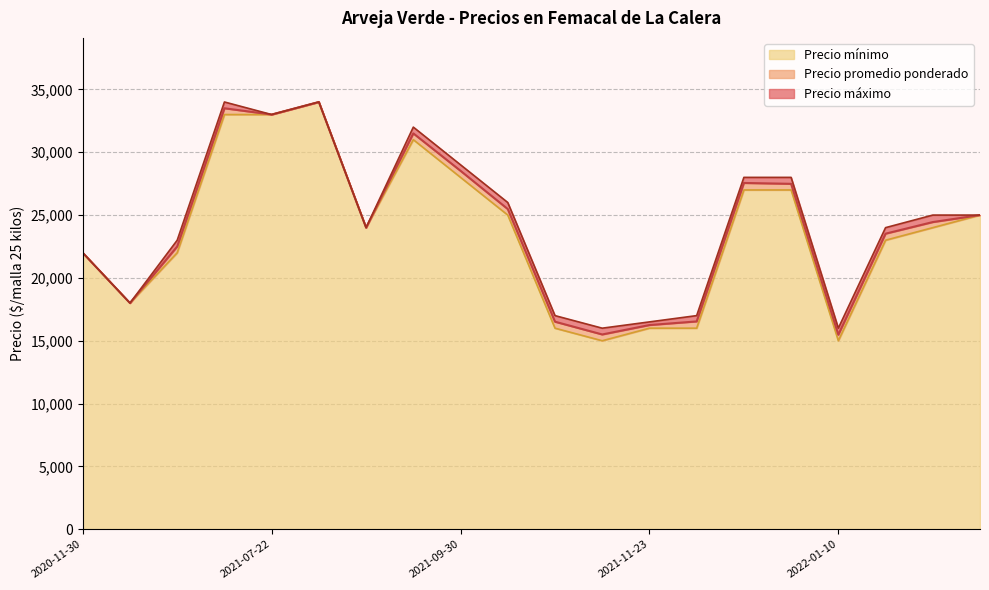

The value of Precio mínimo at 2021-07-22 is 33000. True or false?

True